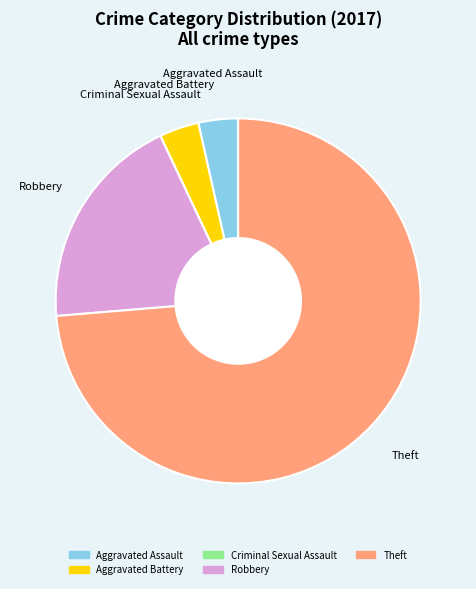

Combined, do Theft and Aggravated Battery account for over 50%?

Yes